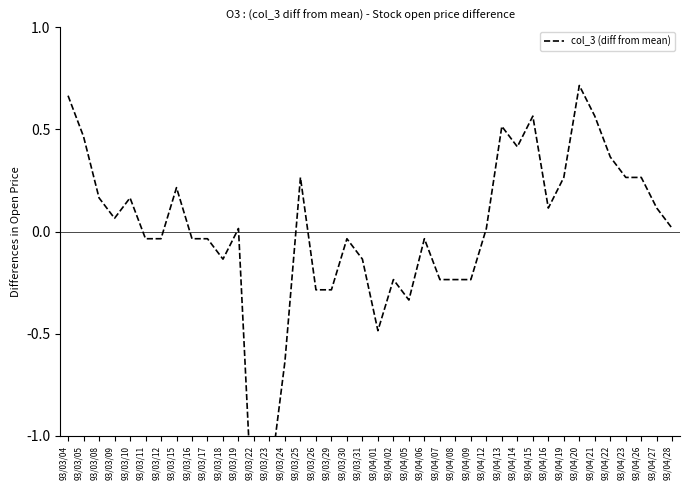

Rank the categories by value from highest to lowest.

93/04/20, 93/03/04, 93/04/15, 93/04/21, 93/04/13, 93/03/05, 93/04/14, 93/04/22, 93/03/25, 93/04/19, 93/04/23, 93/04/26, 93/03/15, 93/03/08, 93/03/10, 93/04/16, 93/04/27, 93/03/09, 93/03/19, 93/04/12, 93/04/28, 93/03/11, 93/03/12, 93/03/16, 93/03/17, 93/03/30, 93/04/06, 93/03/18, 93/03/31, 93/04/02, 93/04/07, 93/04/08, 93/04/09, 93/03/26, 93/03/29, 93/04/05, 93/04/01, 93/03/24, 93/03/23, 93/03/22